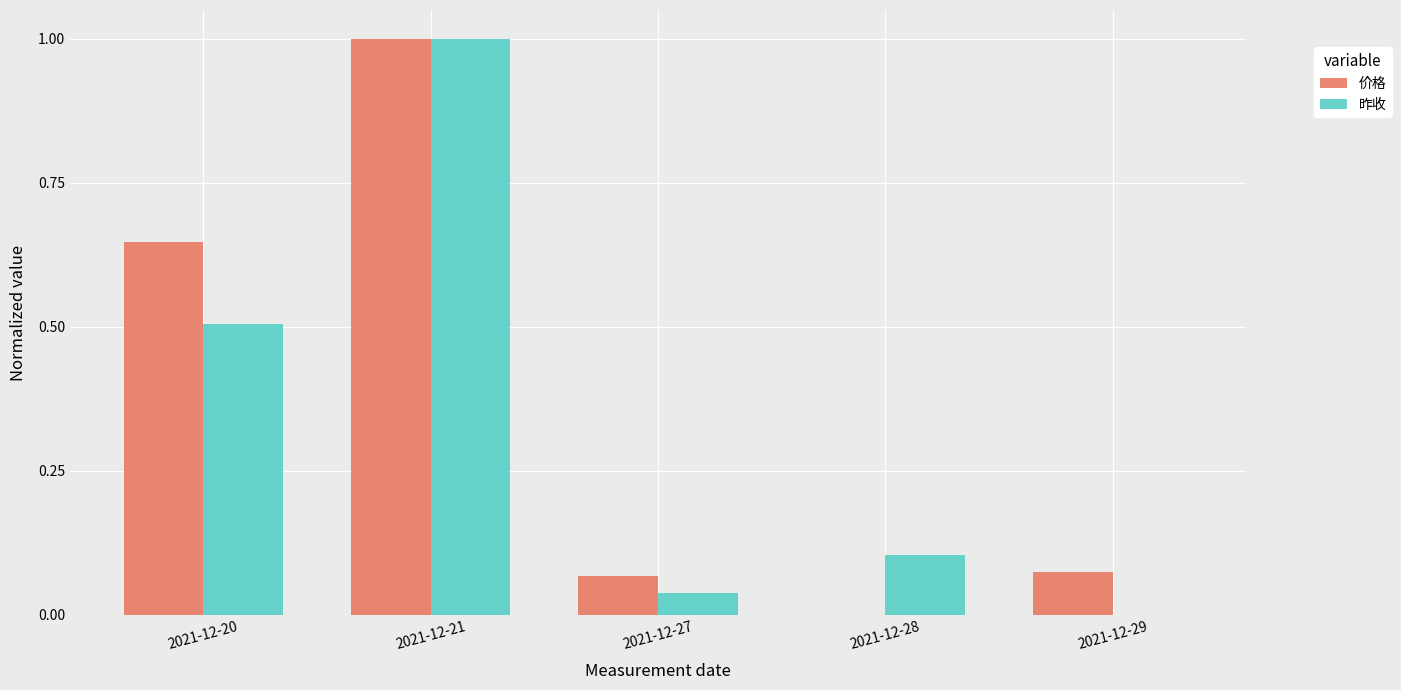

What is the sum of the 昨收 values at 2021-12-20 and 2021-12-21?

1.5